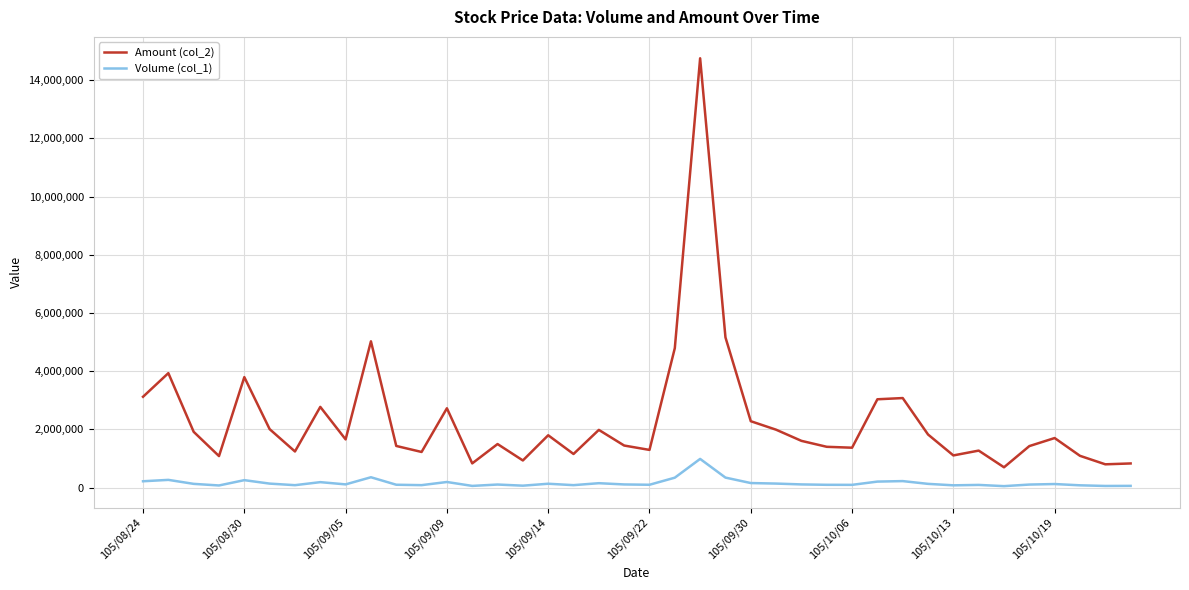

Which series has the widest spread of values?

Amount (col_2)